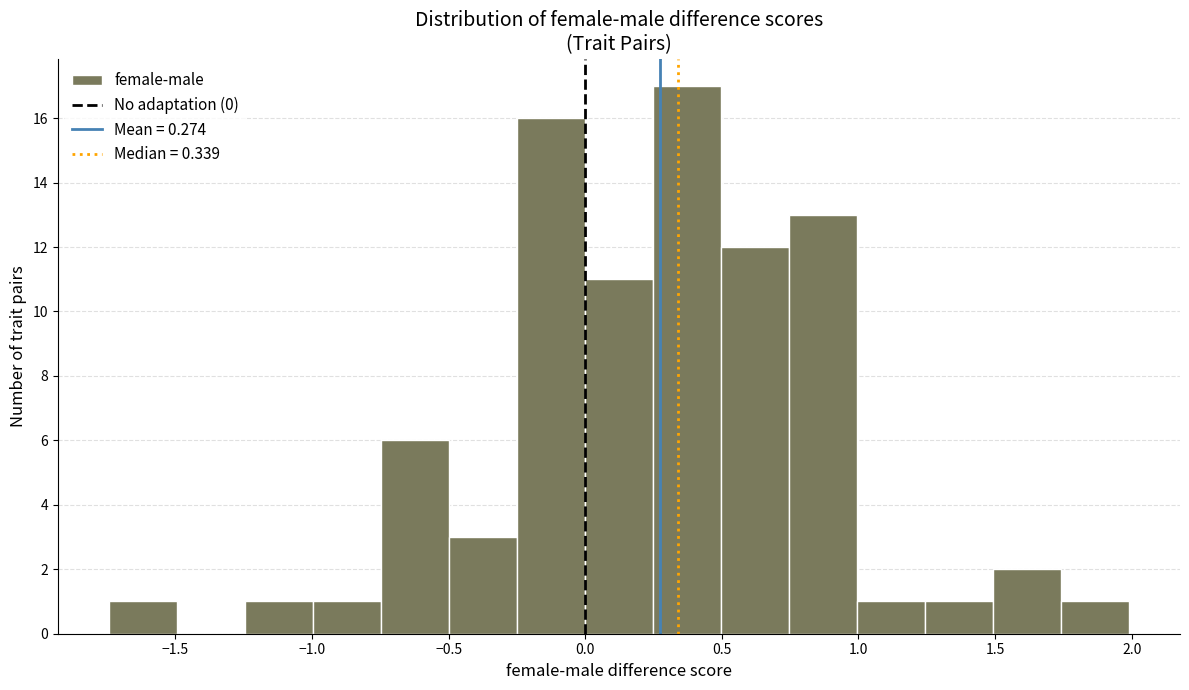

Reading left to right, list every bar in this chart as the range it spans on the x-axis followed by its height. Neither the bar edges nor the heights are printed on the chart, so give them approximately, as read against the axes.

-1.75 to -1.50: 1
-1.50 to -1.25: 0
-1.25 to -1.00: 1
-1.00 to -0.75: 1
-0.75 to -0.50: 6
-0.50 to -0.25: 3
-0.25 to 0.00: 16
0.00 to 0.25: 11
0.25 to 0.50: 17
0.50 to 0.75: 12
0.75 to 1.00: 13
1.00 to 1.25: 1
1.25 to 1.50: 1
1.50 to 1.75: 2
1.75 to 2.00: 1